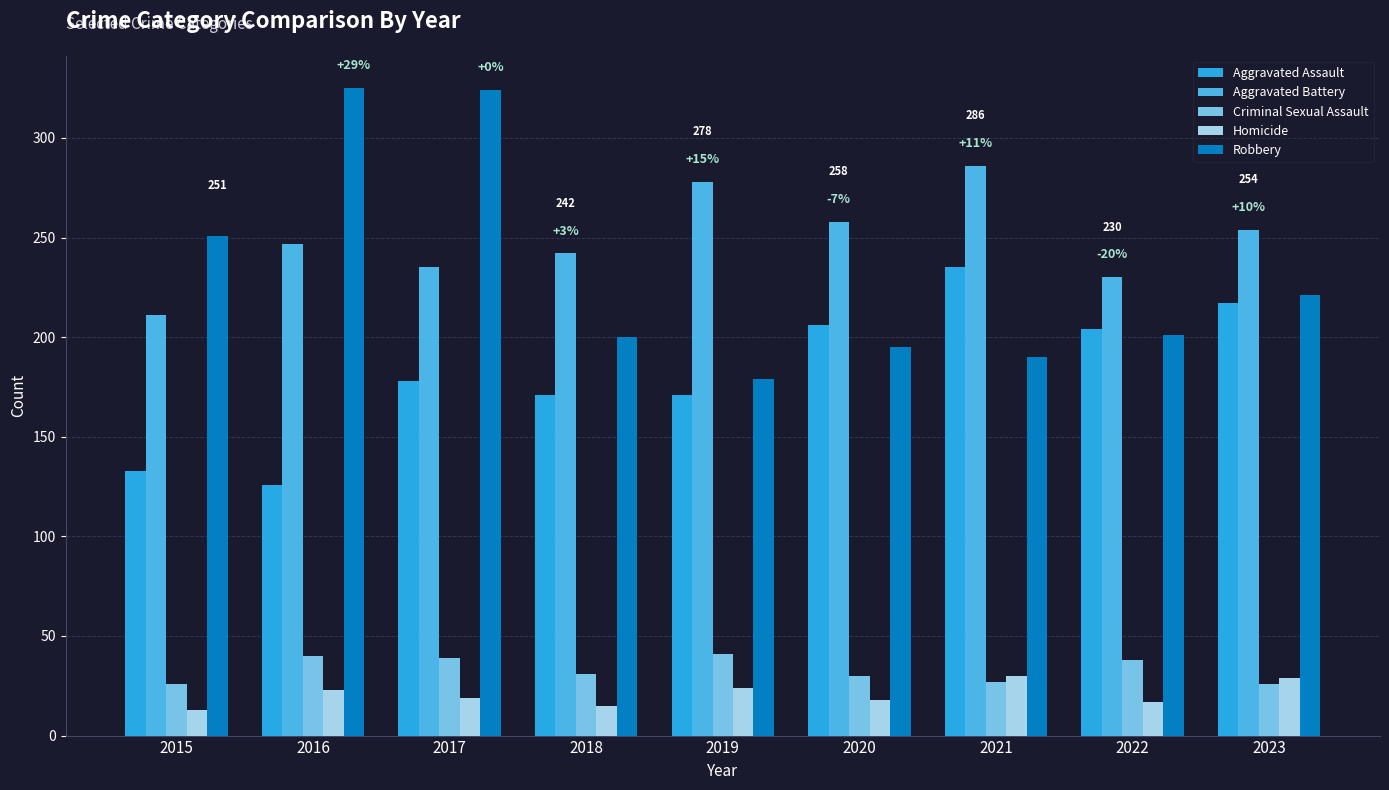

Is the value of Criminal Sexual Assault at 2019 greater than the value of Robbery at 2018?

No